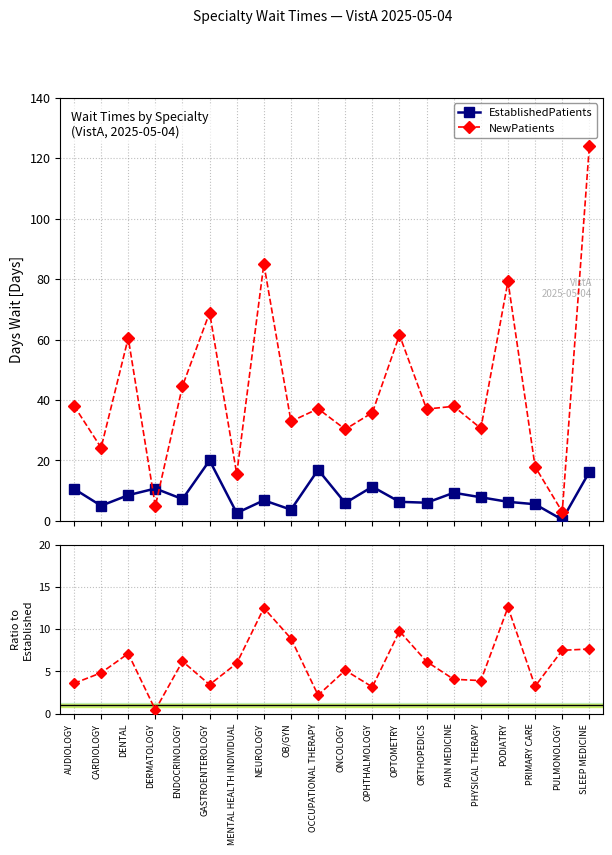

True or false: EstablishedPatients has more than 2 interior local peaks.

True